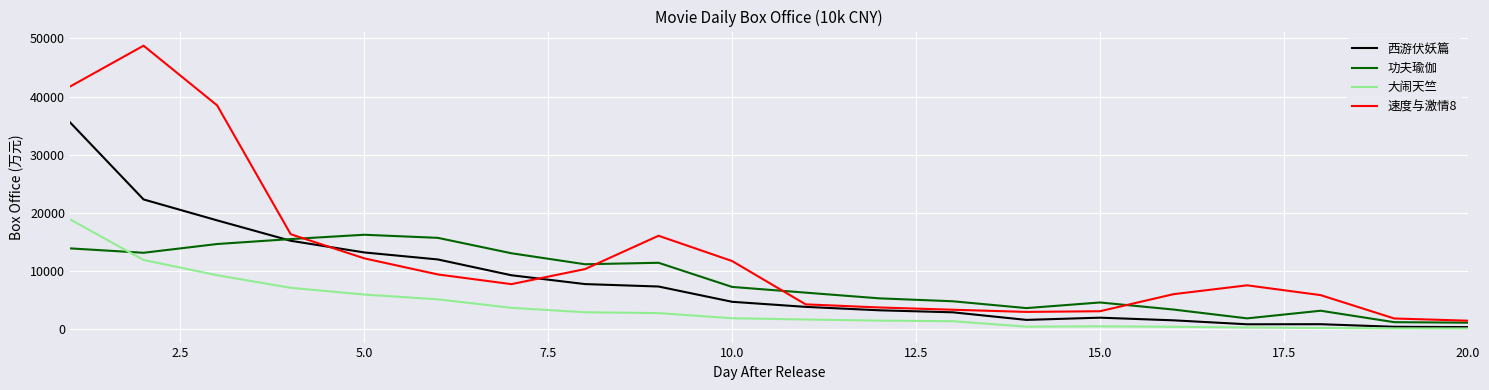

Which series has the largest range (max minus min)?

速度与激情8